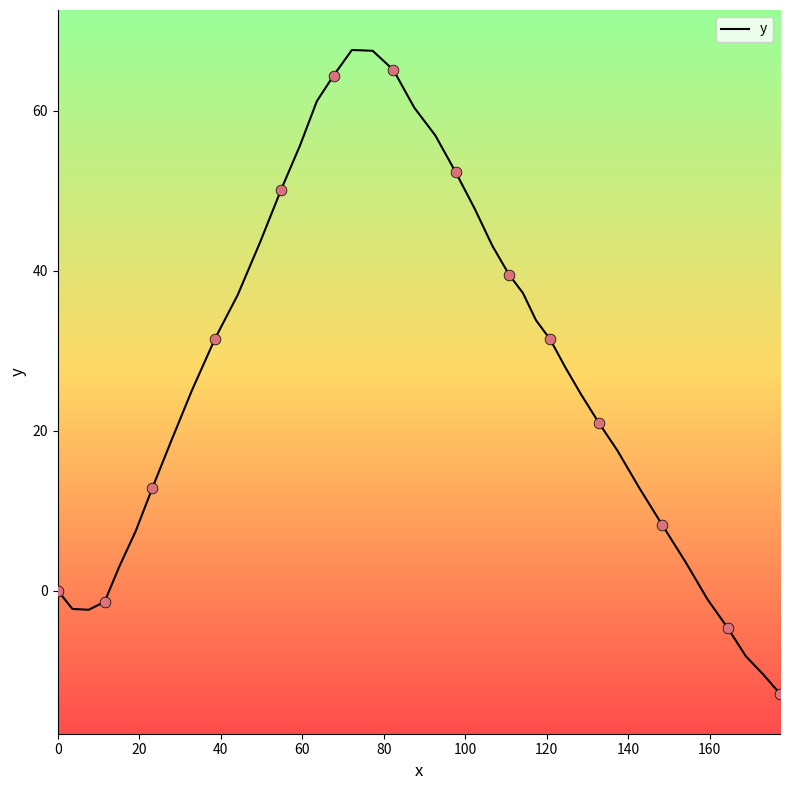

What is the difference between the maximum and minimum values?

80.5